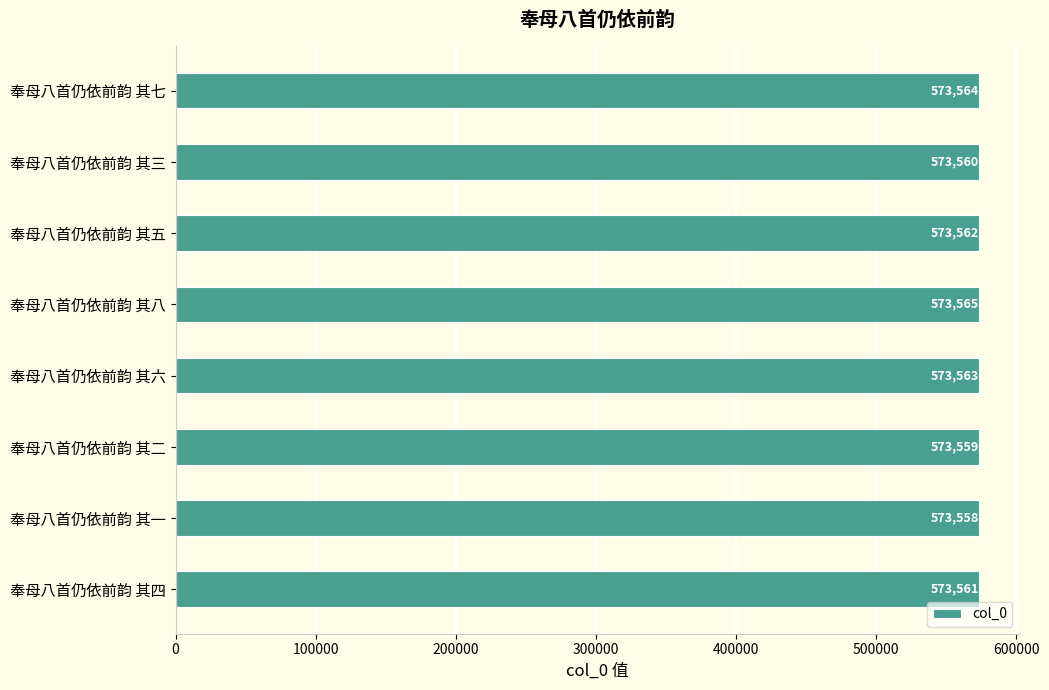

List the labels in order of value, smallest first.

奉母八首仍依前韵 其一, 奉母八首仍依前韵 其二, 奉母八首仍依前韵 其三, 奉母八首仍依前韵 其四, 奉母八首仍依前韵 其五, 奉母八首仍依前韵 其六, 奉母八首仍依前韵 其七, 奉母八首仍依前韵 其八